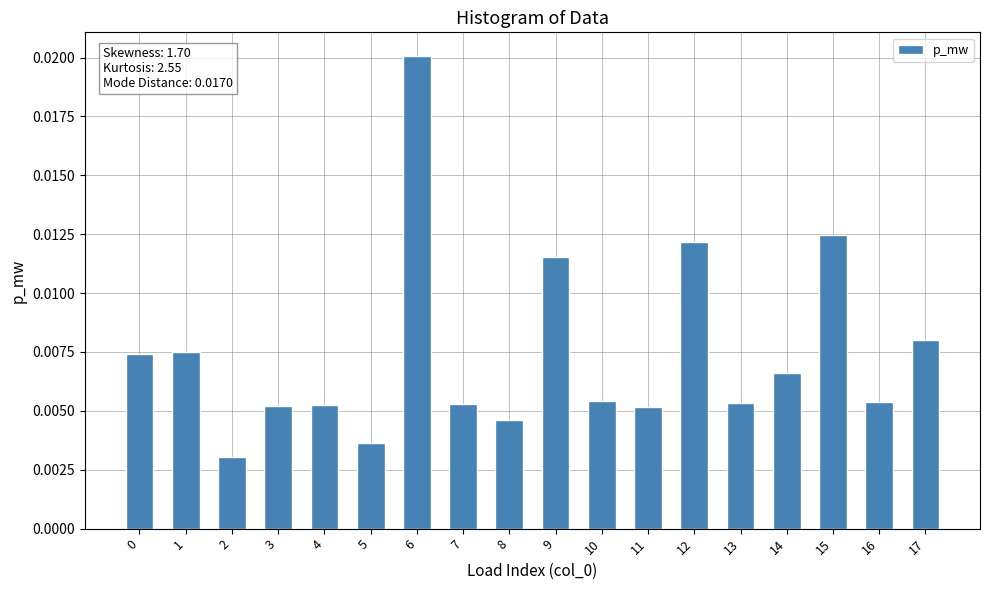

Which has a higher value, 5 or 9?

9